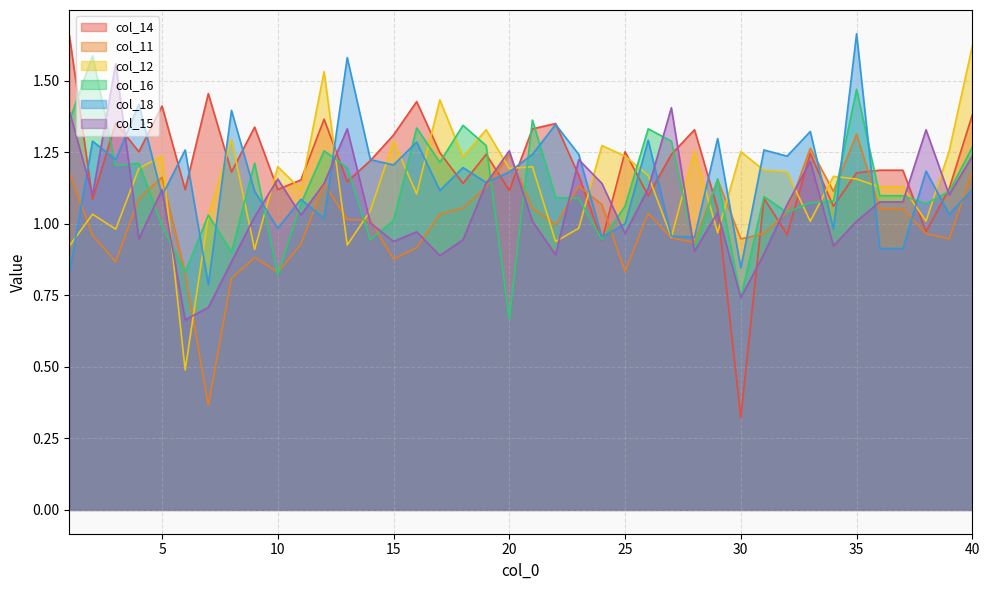

List the labels in order of col_12 value, smallest first.

6, 9, 1, 13, 22, 27, 29, 3, 23, 33, 38, 7, 2, 14, 16, 11, 36, 37, 35, 34, 26, 32, 31, 4, 20, 10, 21, 18, 5, 25, 30, 28, 39, 24, 15, 8, 19, 17, 12, 40